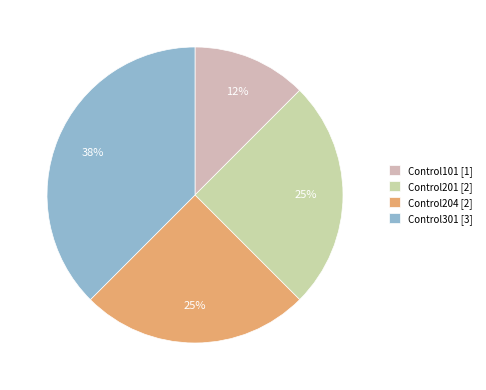

How many segments does this pie chart have?

4